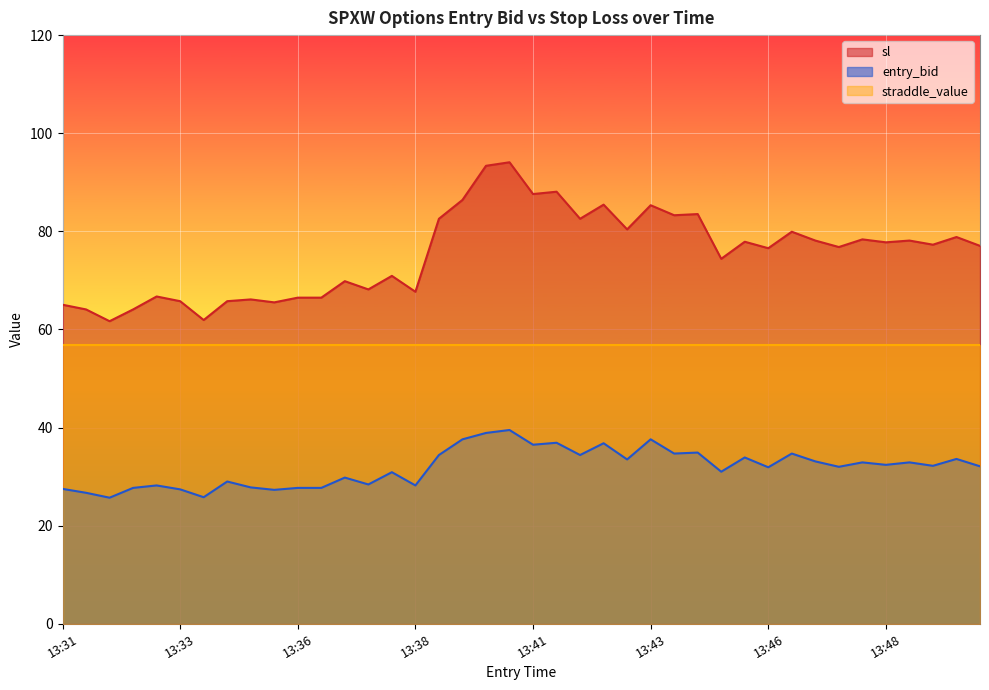

Between 13:32 and 13:44, which series saw the biggest shift?

sl